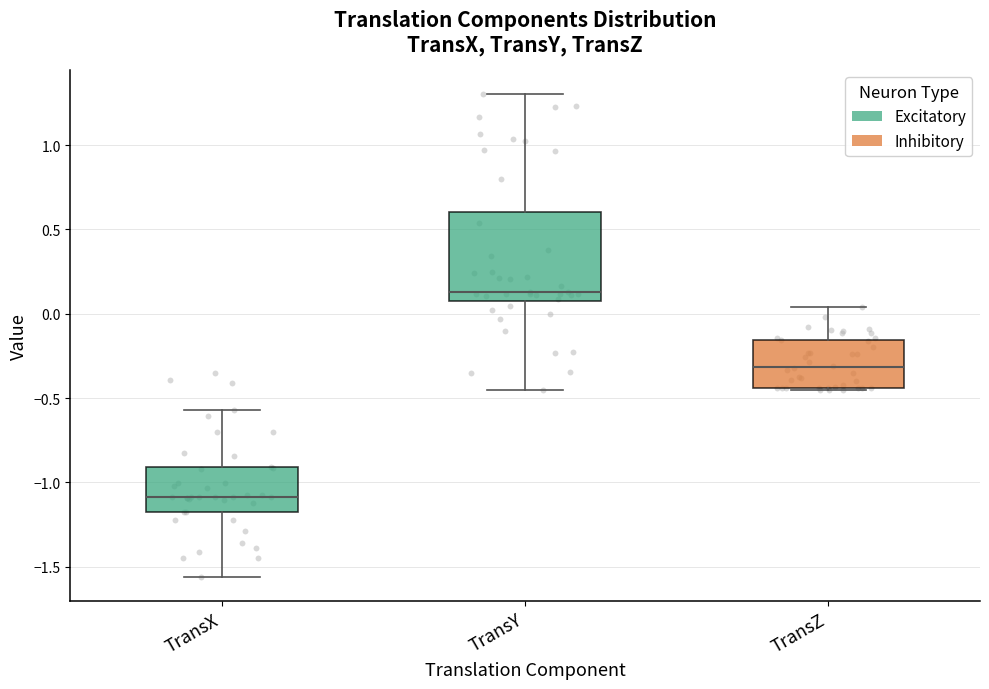

Where is the lower edge of the box for TransY on the y-axis? The values are not printed on the chart, so give them approximately, as read against the axis.

0.10